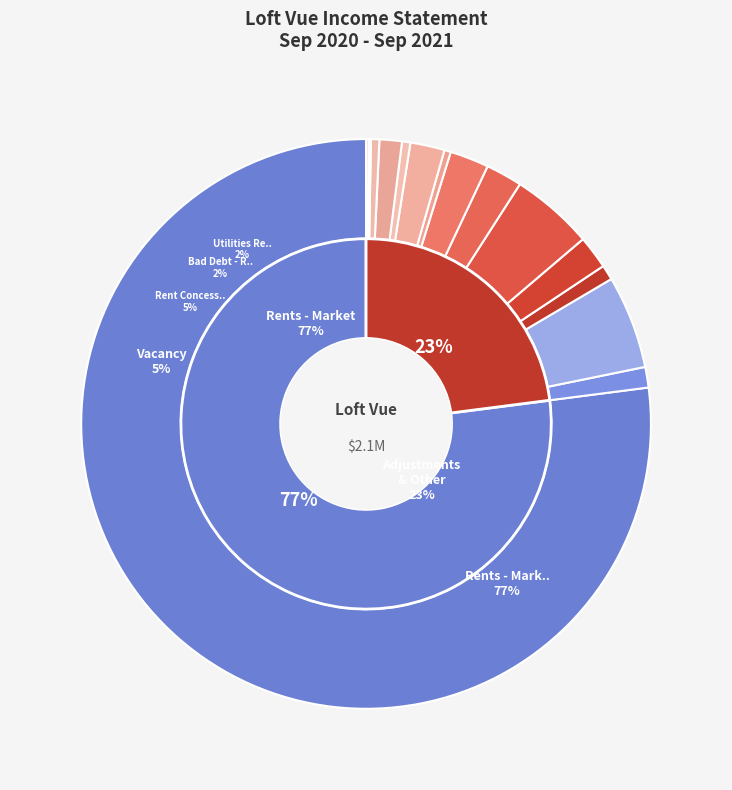

How many slices are in this pie chart?

15